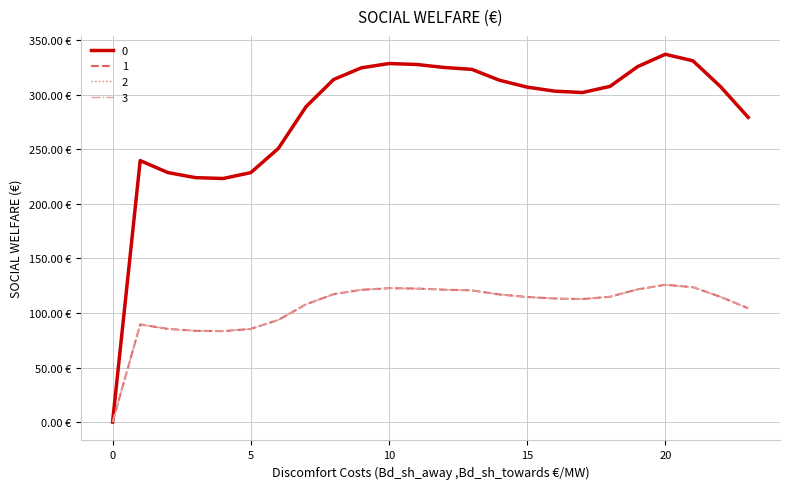

Does the chart have visible grid lines?

Yes